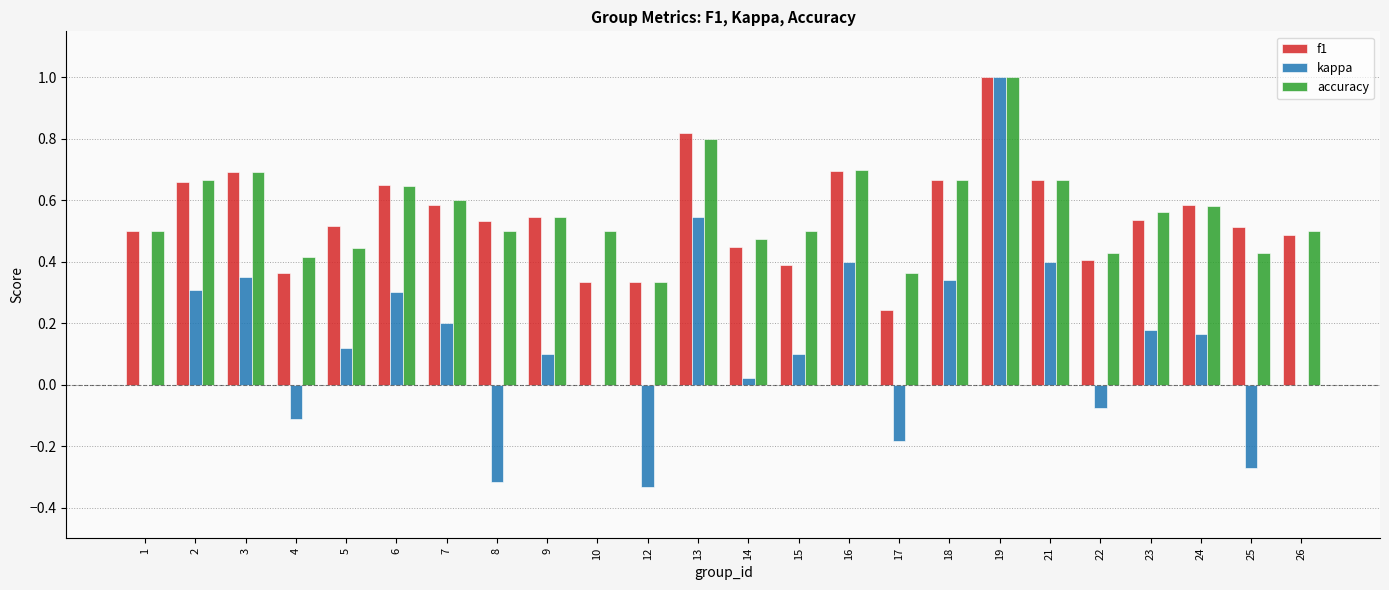

What is the sum of the accuracy values at 23 and 18?

1.2